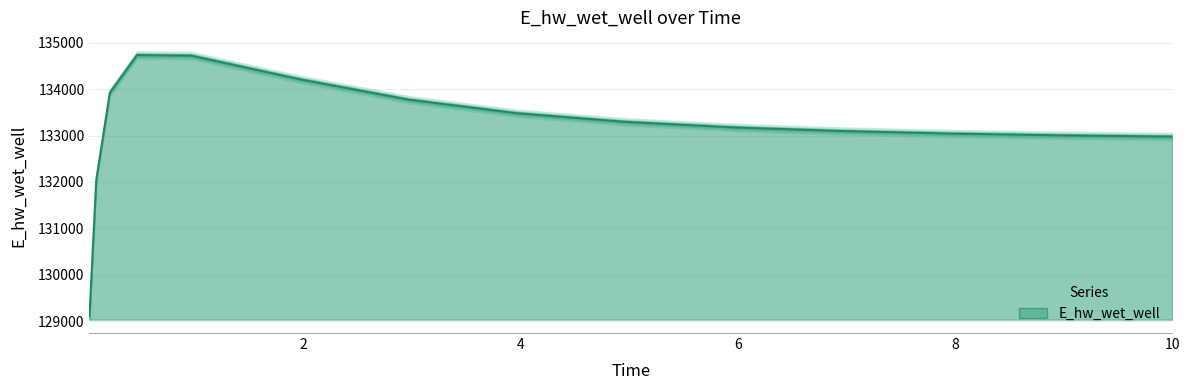

What is the sum of all values?

1997561.5